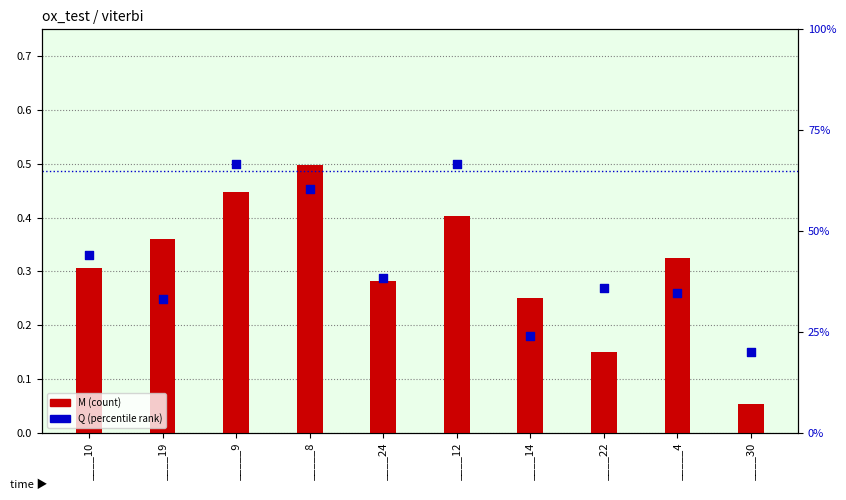

Which series reaches the maximum Y coordinate?

Q